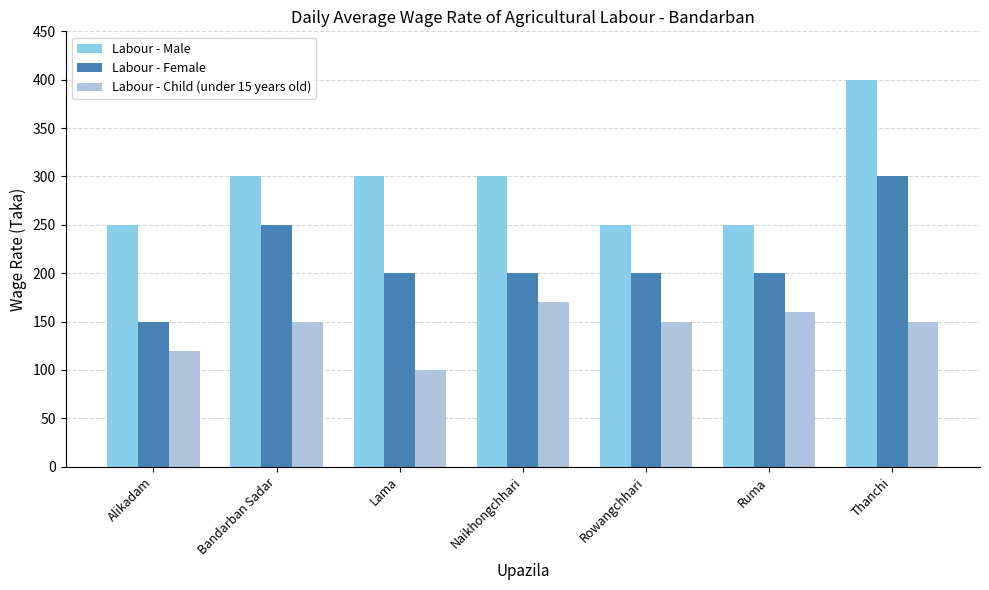

What is the total value across all series at Bandarban Sadar?

700